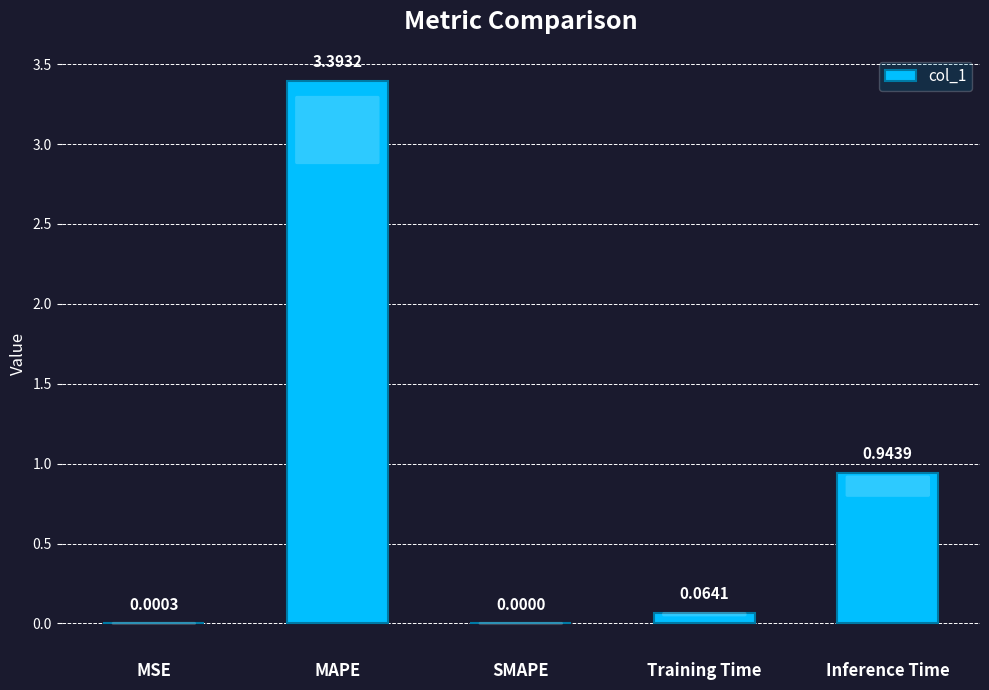

What is the change in value from SMAPE to Inference Time?

+0.9